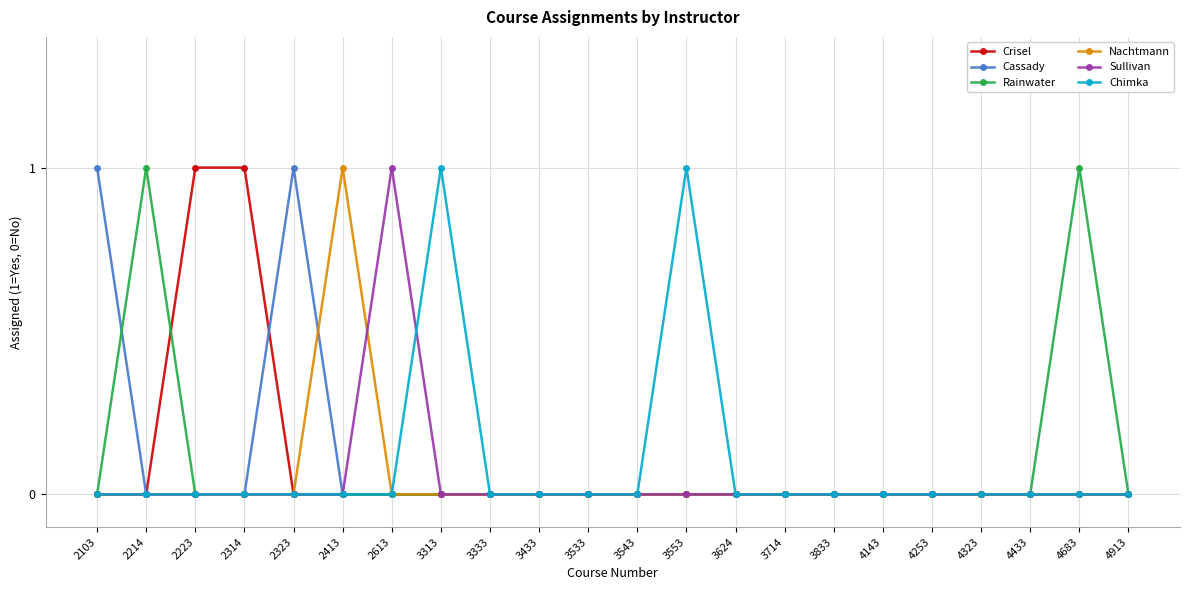

Which series changed the most between 3553 and 4913?

Chimka